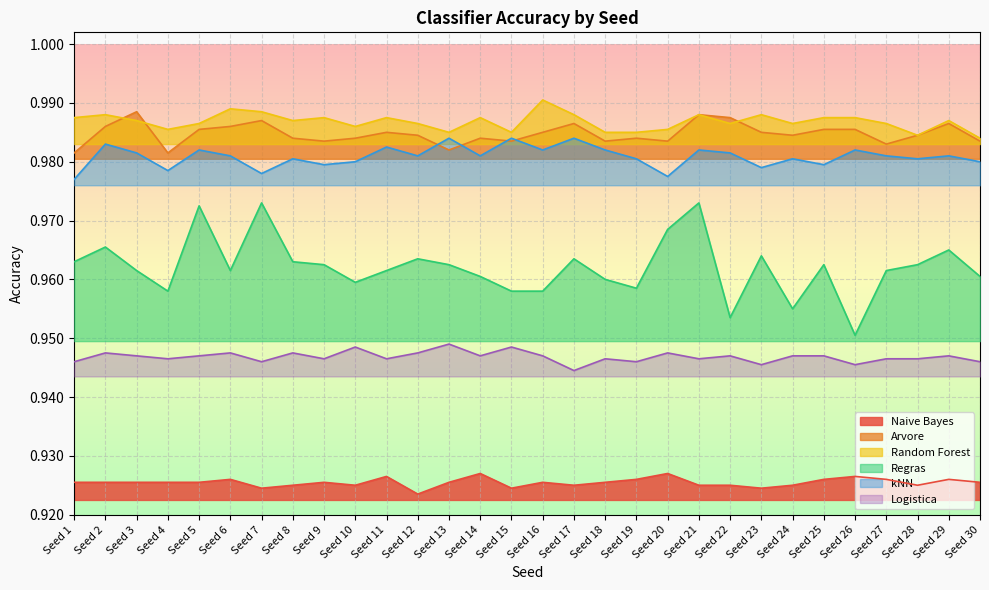

Where is the first local maximum for Naive Bayes?

Seed 6